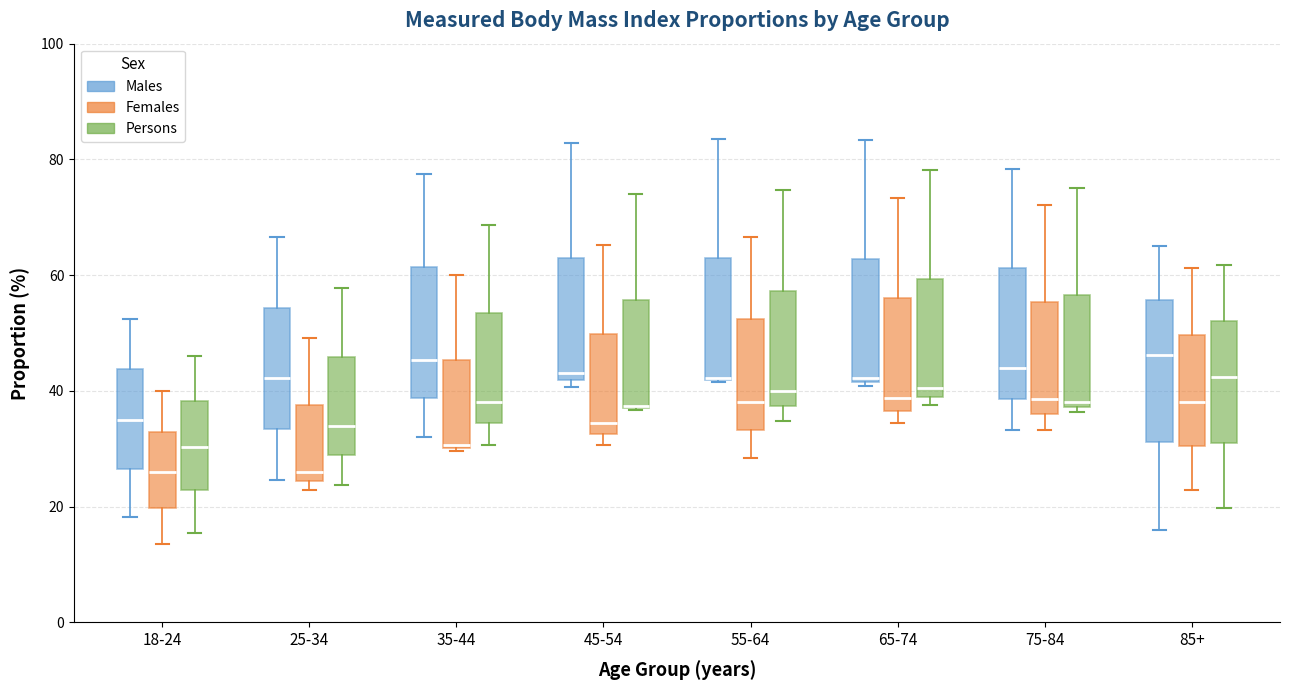

Reading left to right, transcribe this box plot: for each box, give where its median line is, the range the box spans, and where its two whiskers end, as read against the y-axis. The values are not printed on the chart, so give them approximately, as read against the axis.

18-24 (Males): median 36, box 26 to 44, whiskers 18 to 52
18-24 (Females): median 26, box 20 to 32, whiskers 14 to 40
18-24 (Persons): median 30, box 22 to 38, whiskers 16 to 46
25-34 (Males): median 42, box 34 to 54, whiskers 24 to 66
25-34 (Females): median 26, box 24 to 38, whiskers 22 to 50
25-34 (Persons): median 34, box 28 to 46, whiskers 24 to 58
35-44 (Males): median 46, box 38 to 62, whiskers 32 to 78
35-44 (Females): median 30, box 30 to 46, whiskers 30 to 60
35-44 (Persons): median 38, box 34 to 54, whiskers 30 to 68
45-54 (Males): median 44, box 42 to 62, whiskers 40 to 82
45-54 (Females): median 34, box 32 to 50, whiskers 30 to 66
45-54 (Persons): median 38 (drawn on the box's lower edge), box 38 to 56, whiskers 36 to 74
55-64 (Males): median 42 (drawn on the box's lower edge), box 42 to 62, whiskers 42 to 84
55-64 (Females): median 38, box 34 to 52, whiskers 28 to 66
55-64 (Persons): median 40, box 38 to 58, whiskers 34 to 74
65-74 (Males): median 42 (just above the box's lower edge), box 42 to 62, whiskers 40 to 84
65-74 (Females): median 38, box 36 to 56, whiskers 34 to 74
65-74 (Persons): median 40 (just above the box's lower edge), box 40 to 60, whiskers 38 to 78
75-84 (Males): median 44, box 38 to 62, whiskers 34 to 78
75-84 (Females): median 38, box 36 to 56, whiskers 34 to 72
75-84 (Persons): median 38 (just above the box's lower edge), box 38 to 56, whiskers 36 to 76
85+ (Males): median 46, box 32 to 56, whiskers 16 to 66
85+ (Females): median 38, box 30 to 50, whiskers 22 to 62
85+ (Persons): median 42, box 32 to 52, whiskers 20 to 62